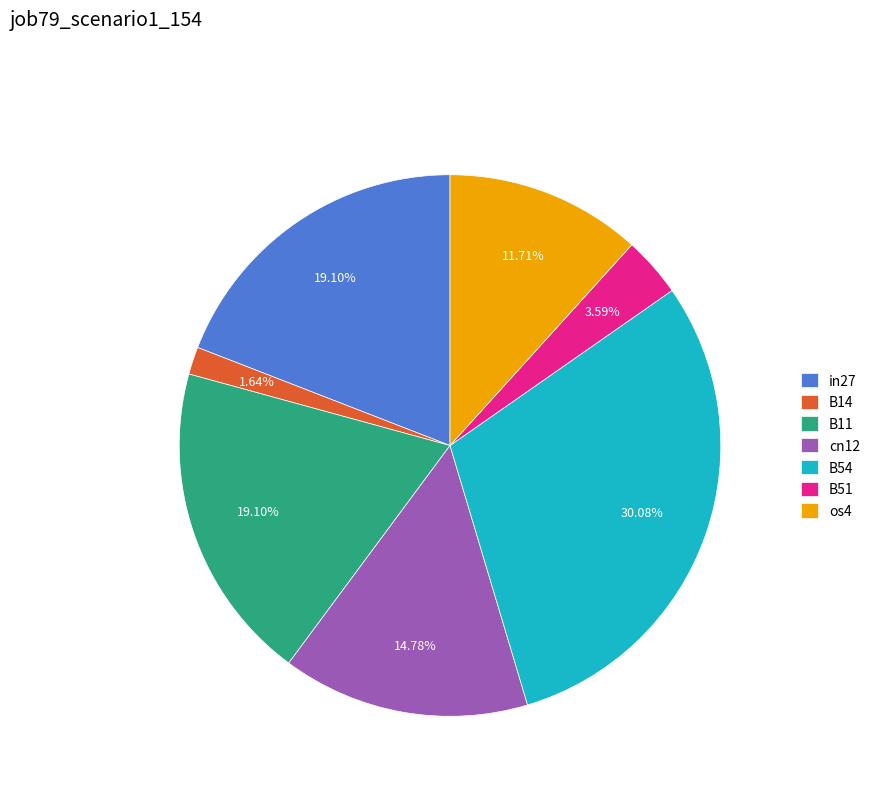

How many slices are in this pie chart?

7